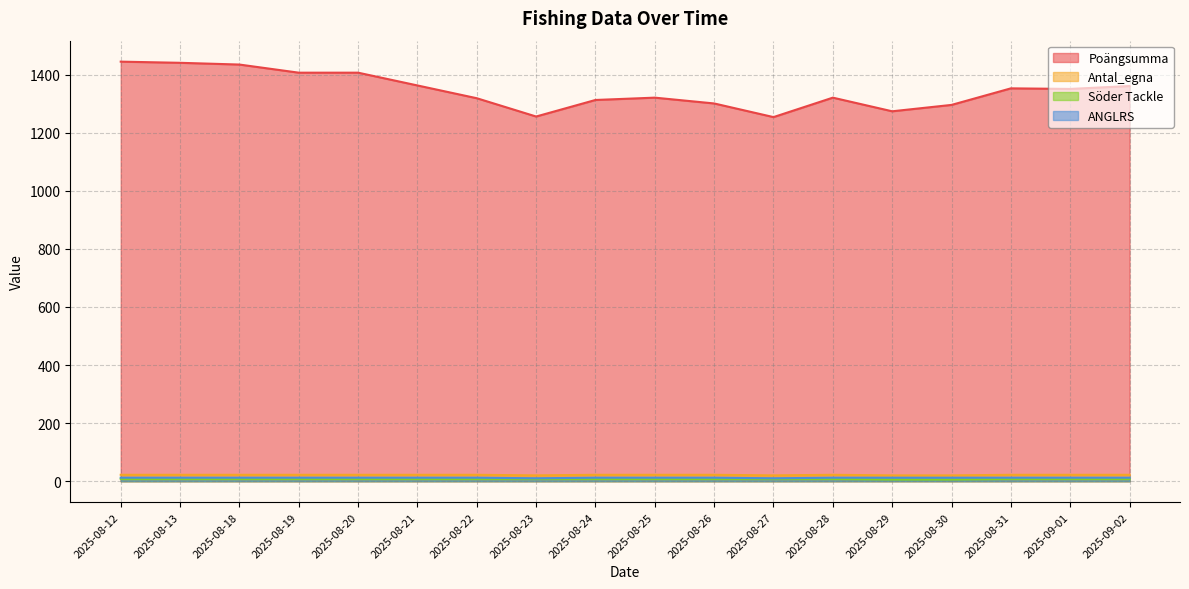

Rank the series at 2025-08-27 from highest to lowest value.

Poängsumma, Antal_egna, ANGLRS, Söder Tackle